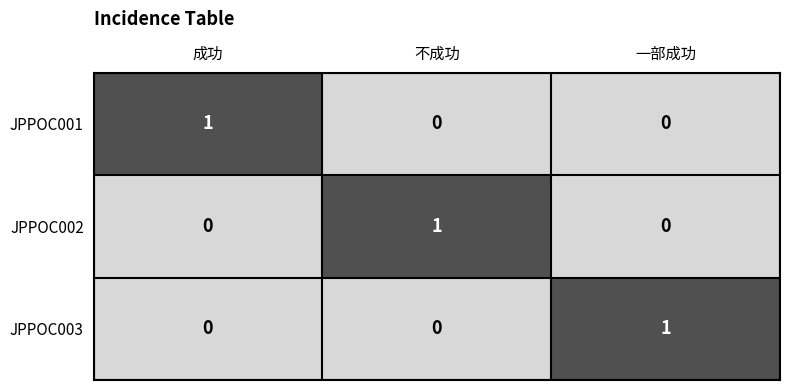

The value of JPPOC002 at 成功 is 0. True or false?

True